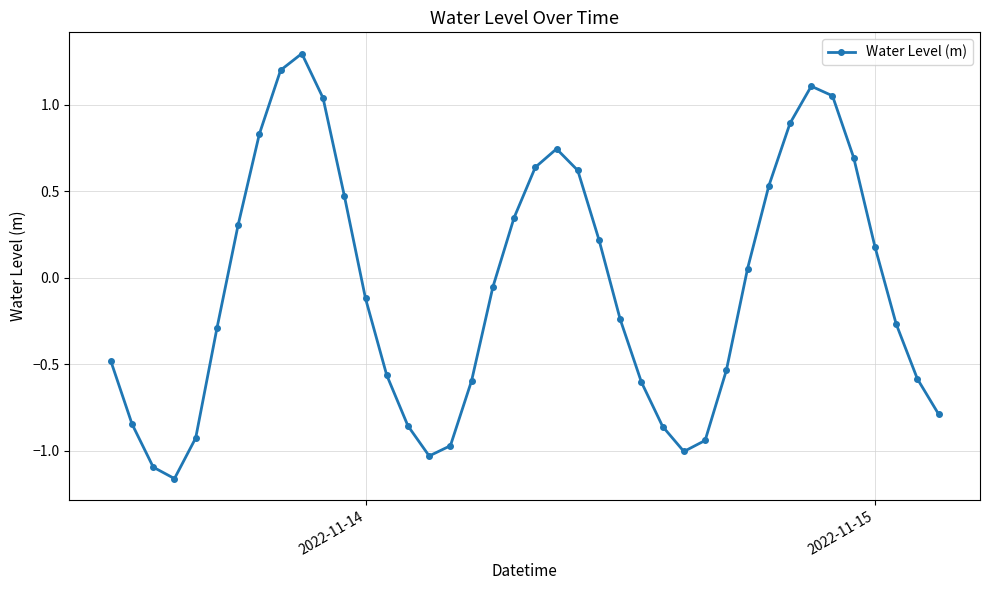

How many points are higher than both their immediate neighbors (excluding endpoints)?

3